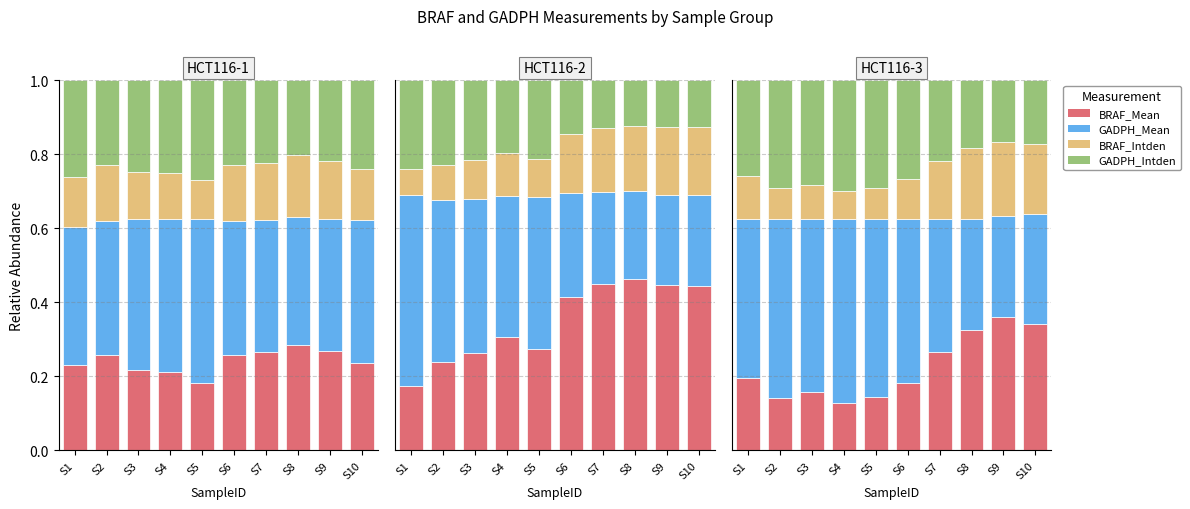

Which series has the largest range (max minus min)?

BRAF_Mean